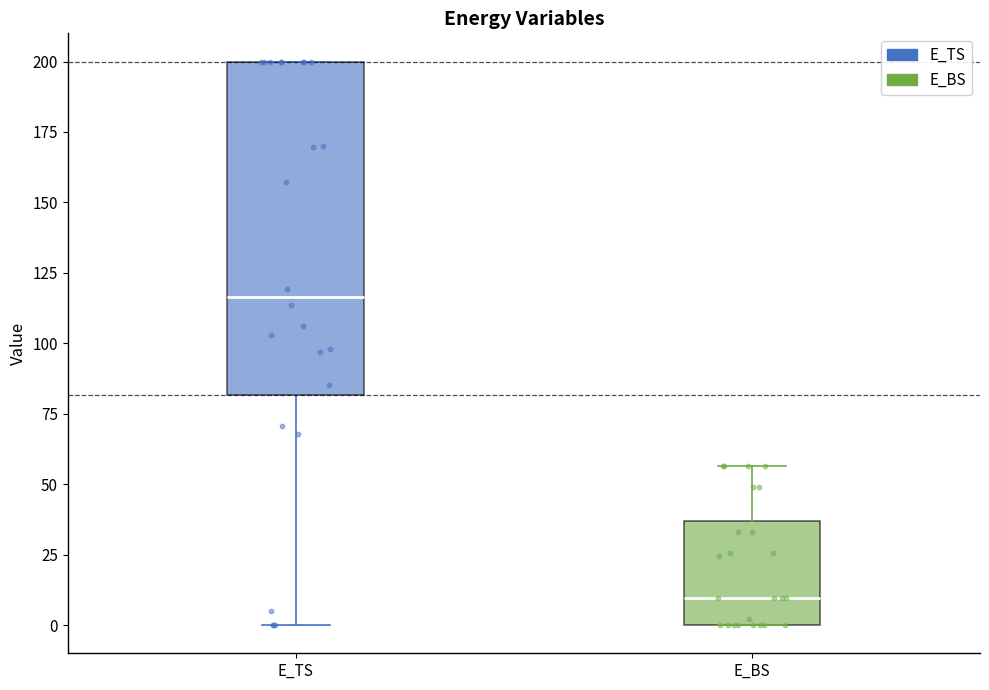

Which box's median line is the highest?

E_TS